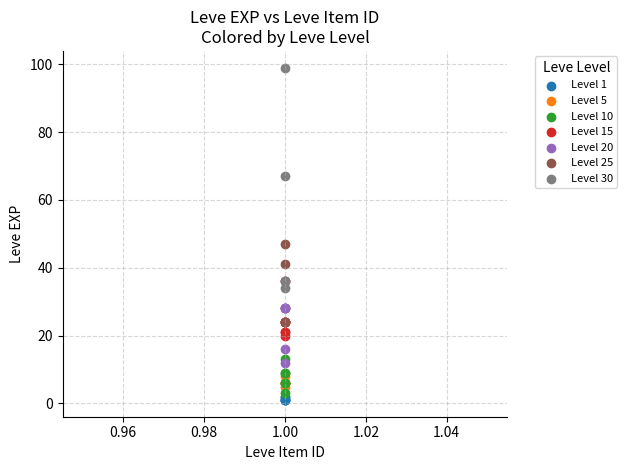

Which series reaches the maximum Y coordinate?

Level 30